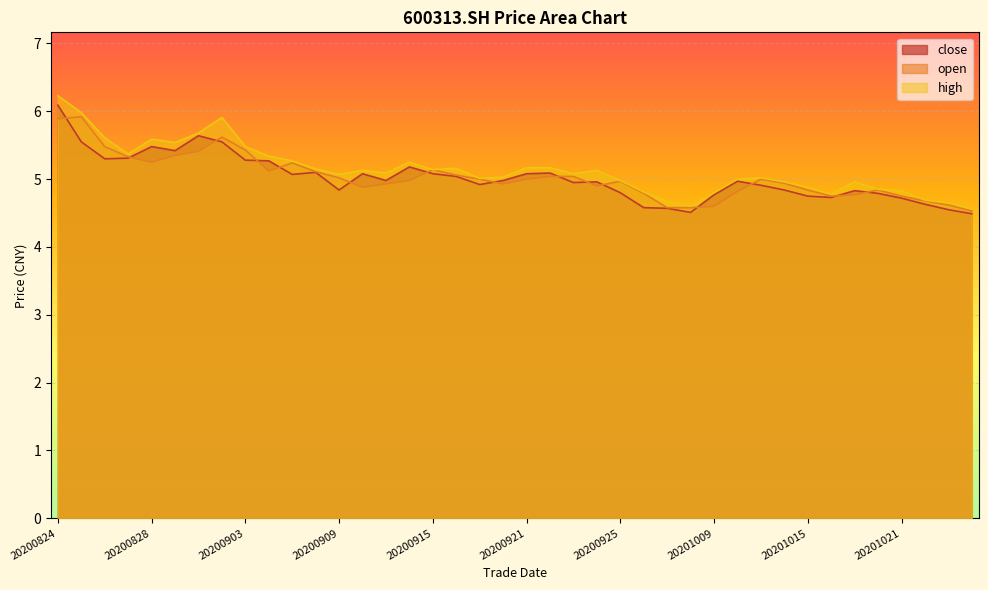

How many lines are shown in the chart?

3